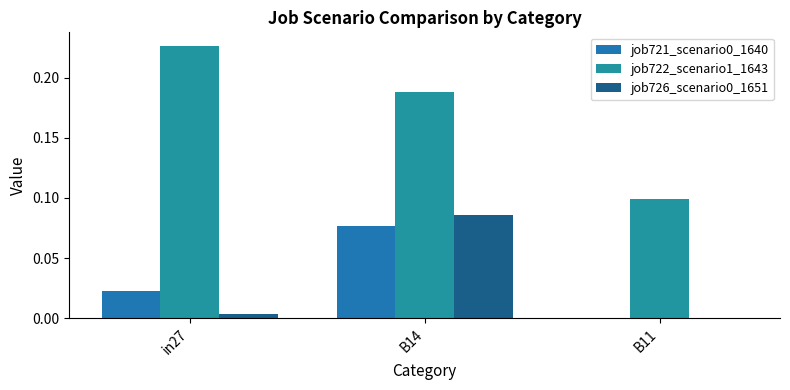

Count the number of data series in this chart.

3